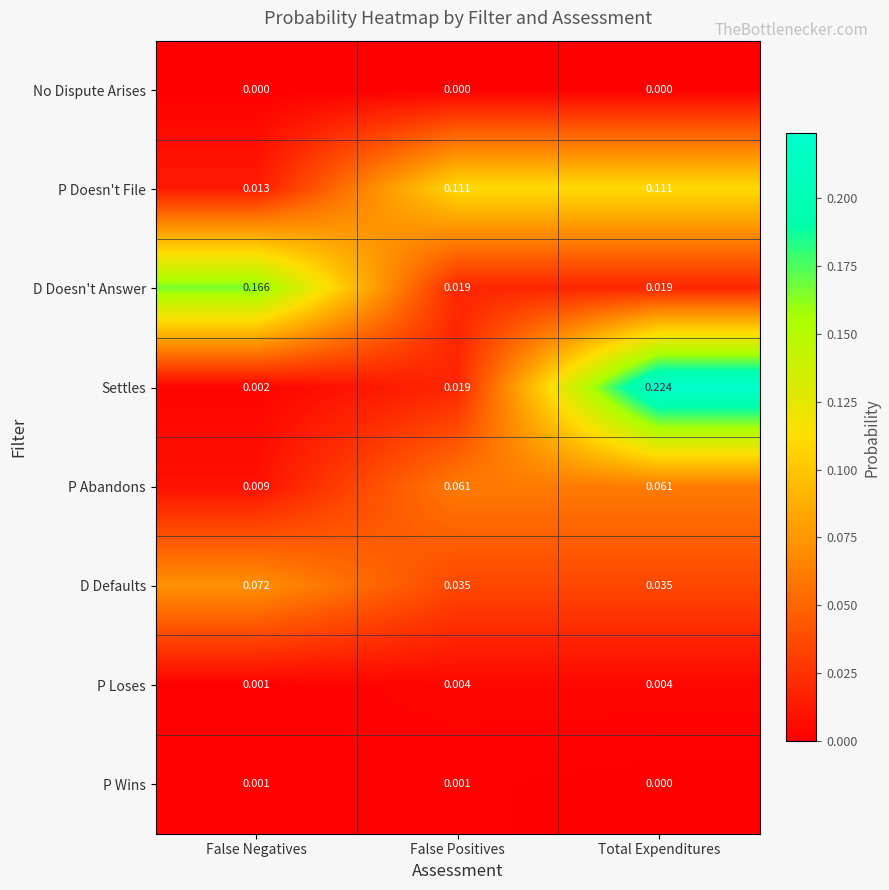

At how many categories does at least one series exceed 0?

3